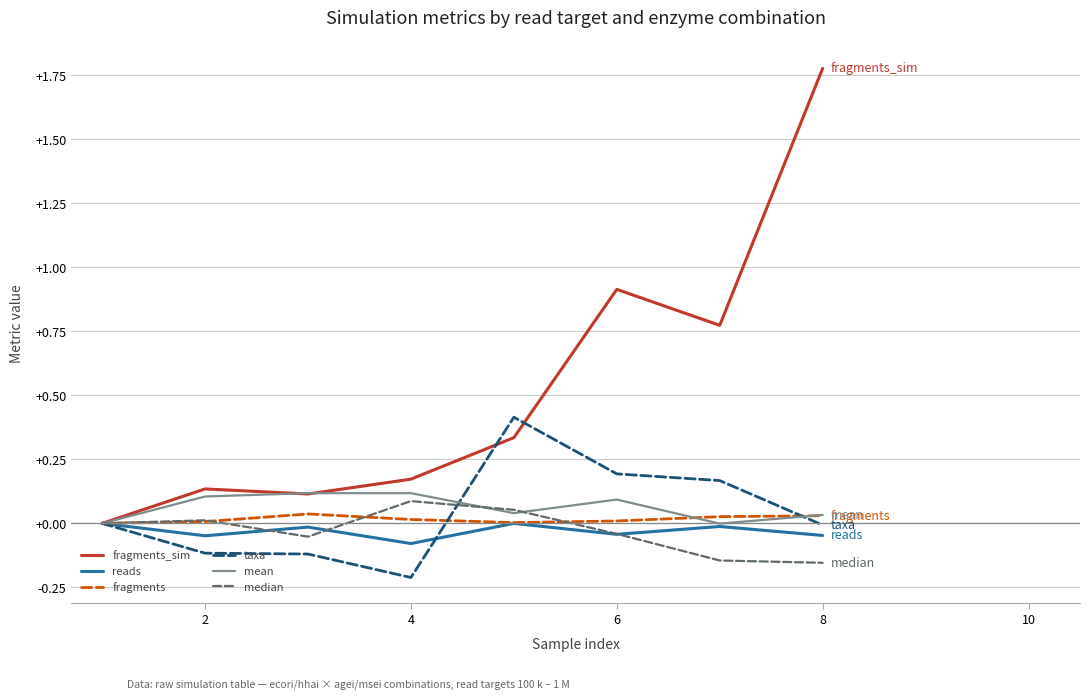

Which series has the widest spread of values?

fragments_sim